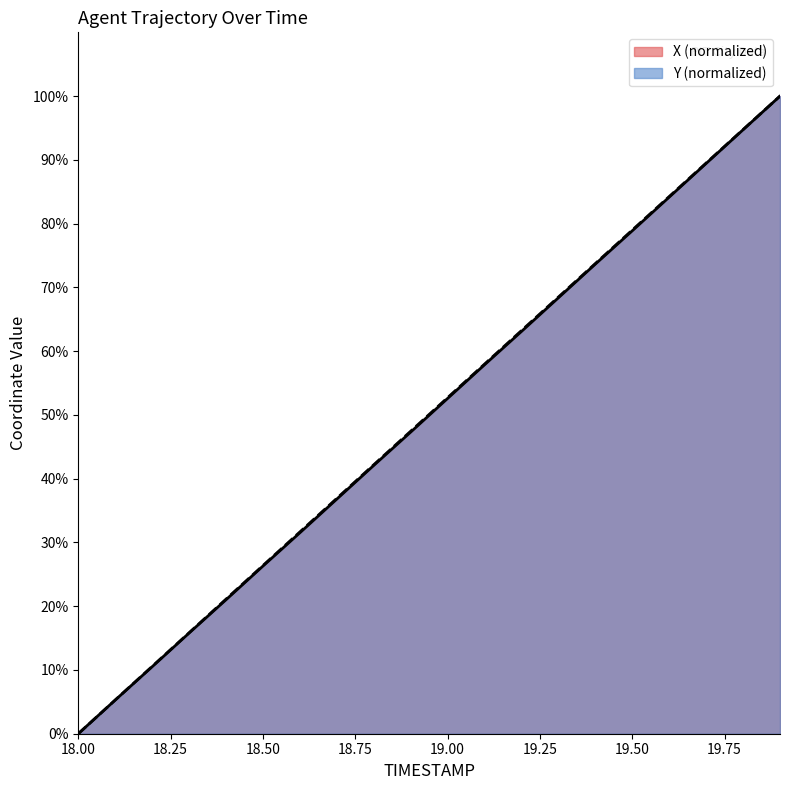

Is it true that Y equals 43.6 at 18.5?

False